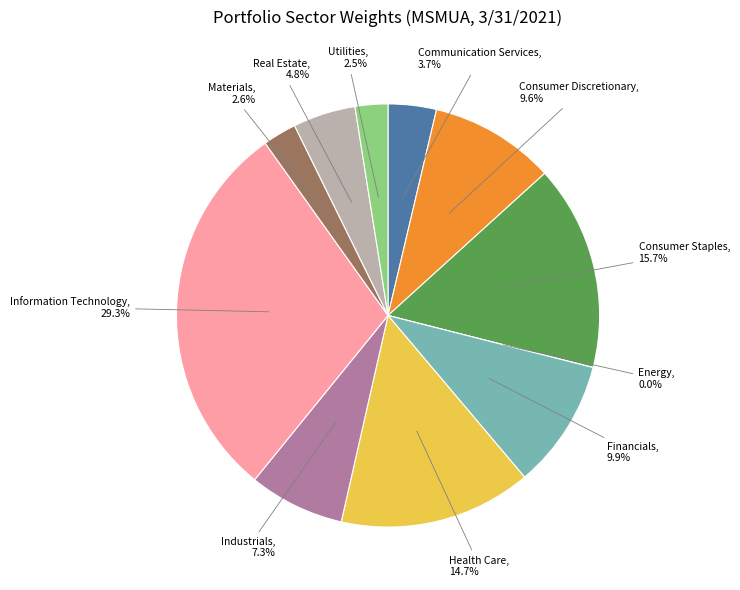

What percentage do Real Estate and Energy together represent?

4.8%